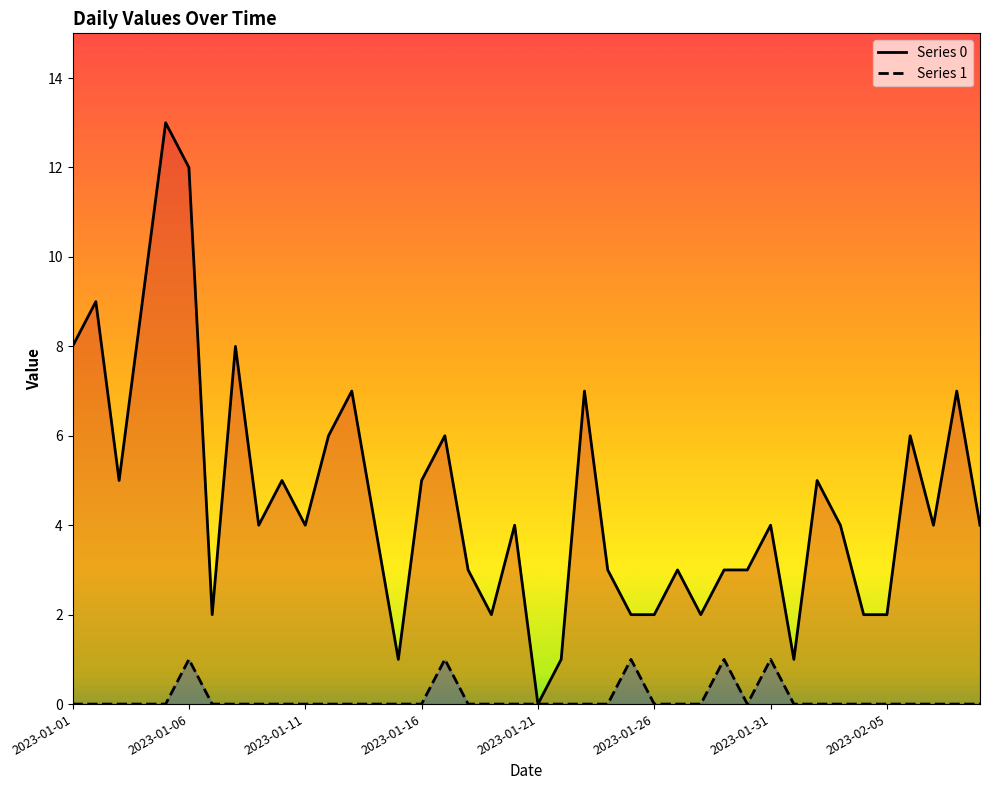

Which label corresponds to the largest value in the chart?

2023-01-05